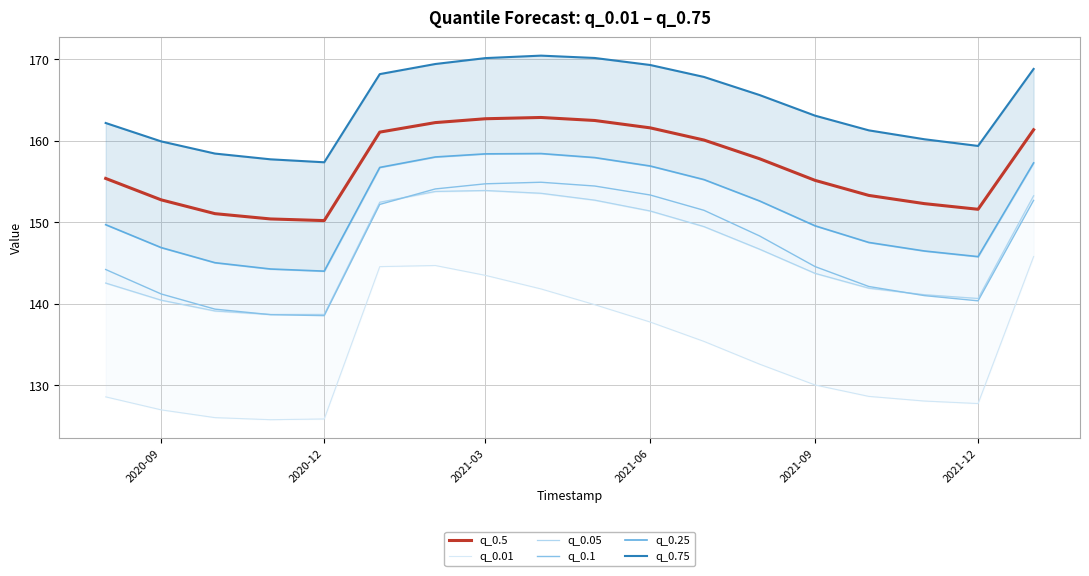

List the series in order of their peak value, lowest first.

q_0.01, q_0.05, q_0.1, q_0.25, q_0.5, q_0.75